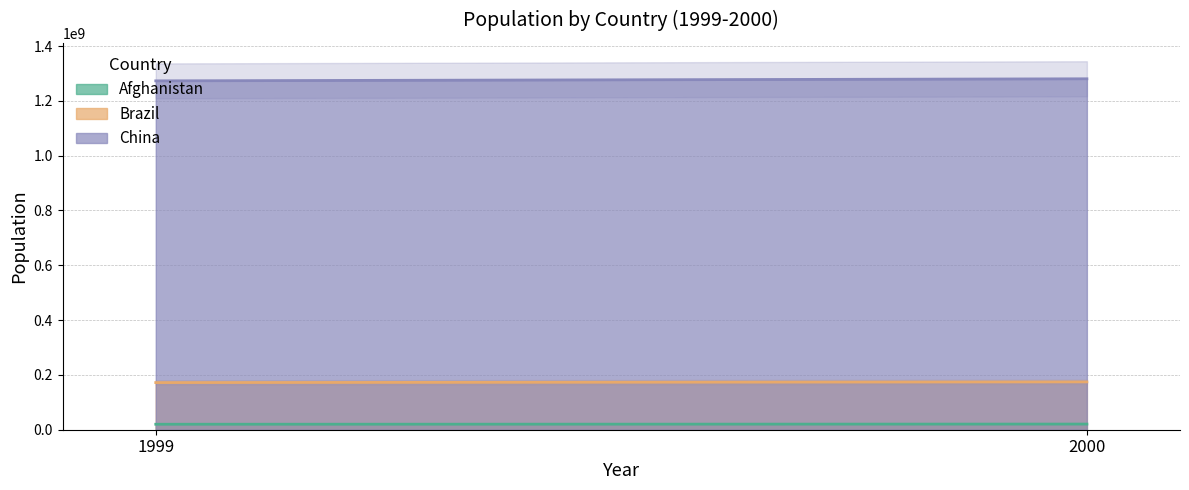

Is it true that Afghanistan equals 19987071 at 1999?

True